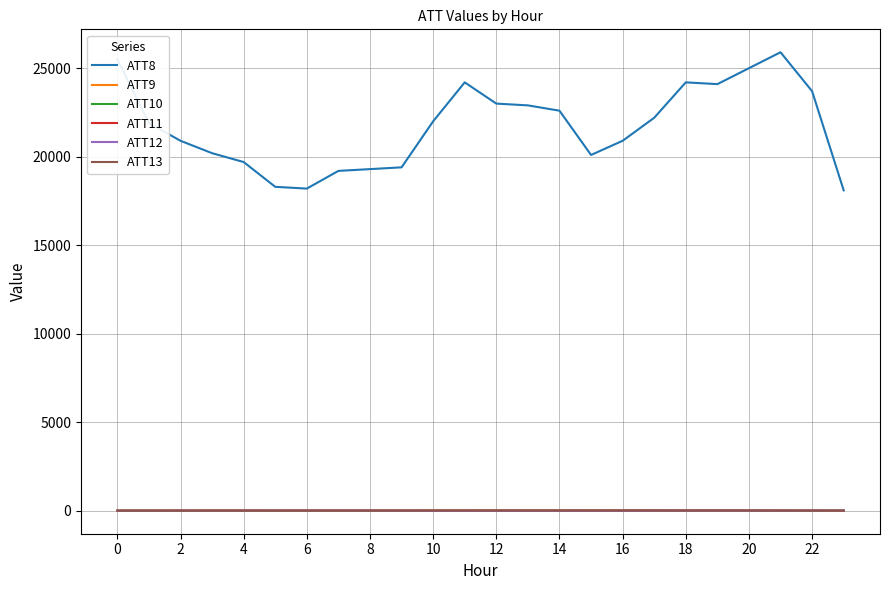

What is the greatest value displayed?

25900.0